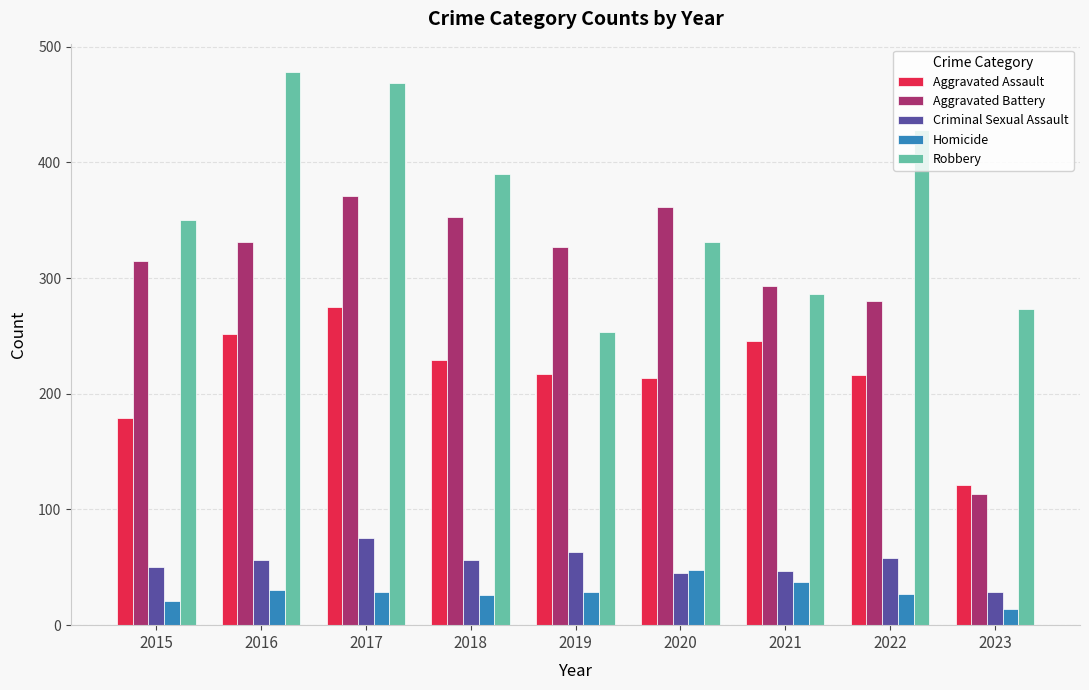

Read the Aggravated Battery value at 2019, to the nearest 5.

325